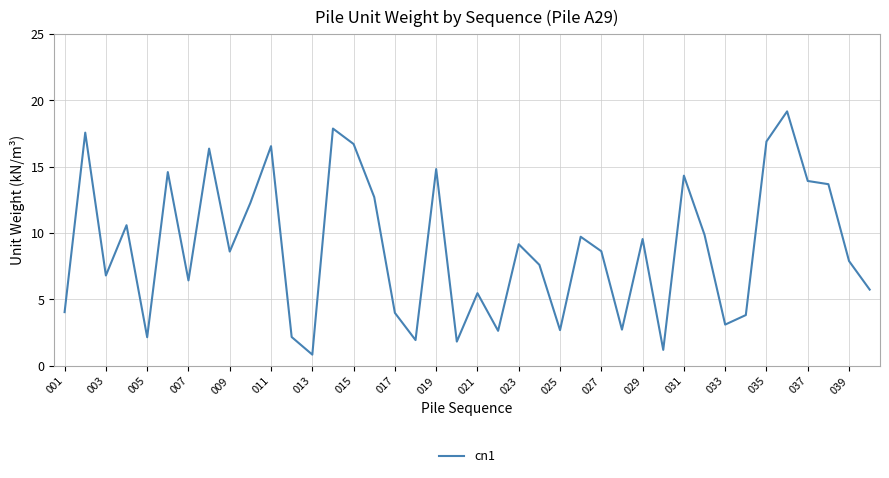

What is the difference between the maximum and minimum values?

18.3